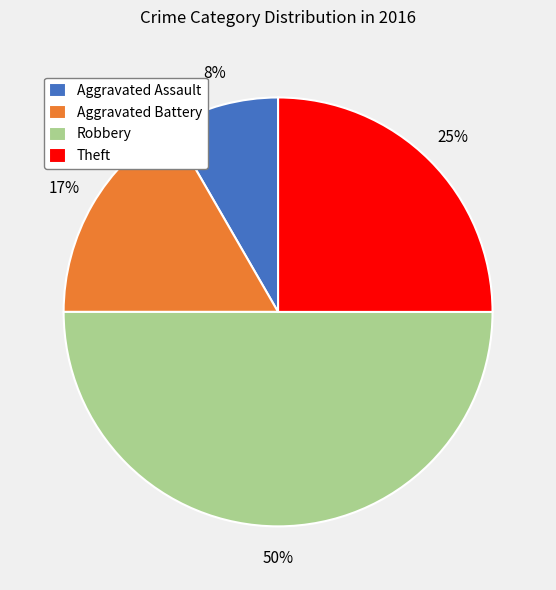

Approximately how many times larger is the value at Aggravated Battery compared to Robbery?

0.3